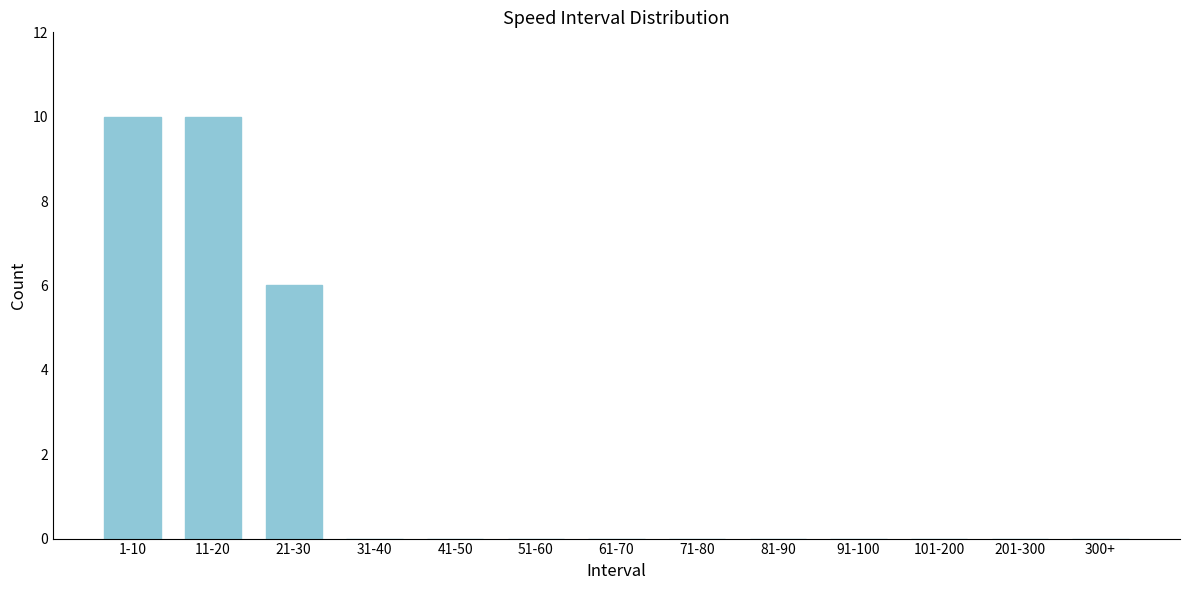

Reading left to right, what are all the values shown in this chart?

1-10=10	11-20=10	21-30=6	31-40=0	41-50=0	51-60=0	61-70=0	71-80=0	81-90=0	91-100=0	101-200=0	201-300=0	300+=0